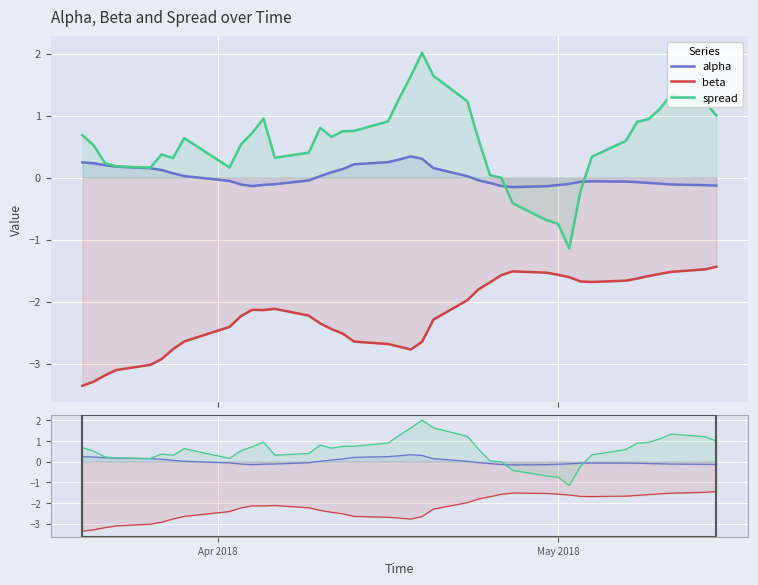

Where does the alpha series first go above 0?

Apr 2018